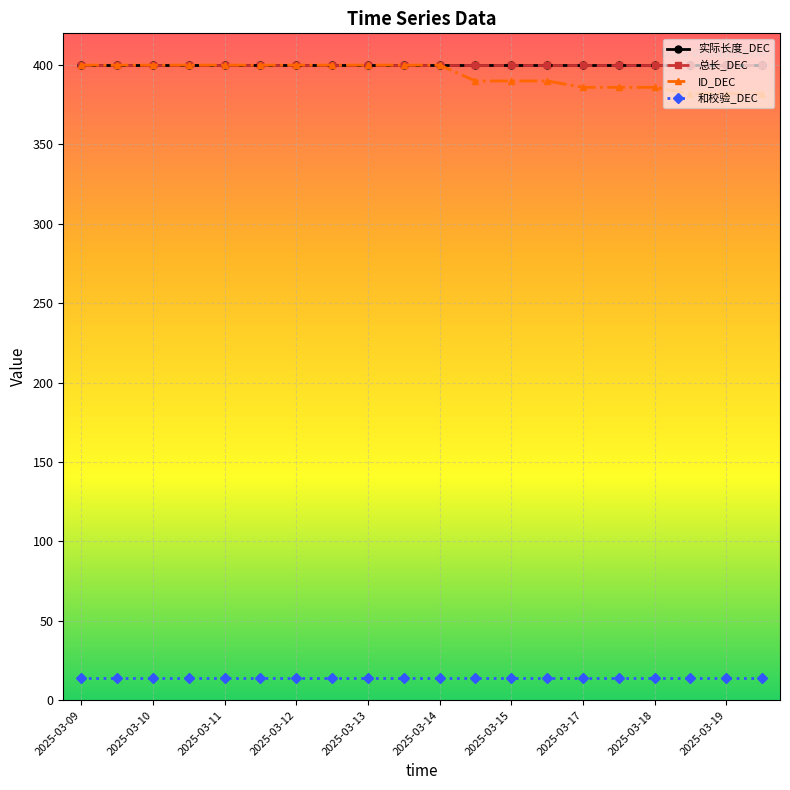

Reading right to left, what are all the values shown in this chart?

实际长度_DEC: 400	400	400	400	400	400	400	400	400	400	400	400	400	400	400	400	400	400	400	400
总长_DEC: 400	400	400	400	400	400	400	400	400	400	400	400	400	400	400	400	400	400	400	400
ID_DEC: 382	382	382	386	386	386	390	390	390	400	400	400	400	400	400	400	400	400	400	400
和校验_DEC: 14	14	14	14	14	14	14	14	14	14	14	14	14	14	14	14	14	14	14	14